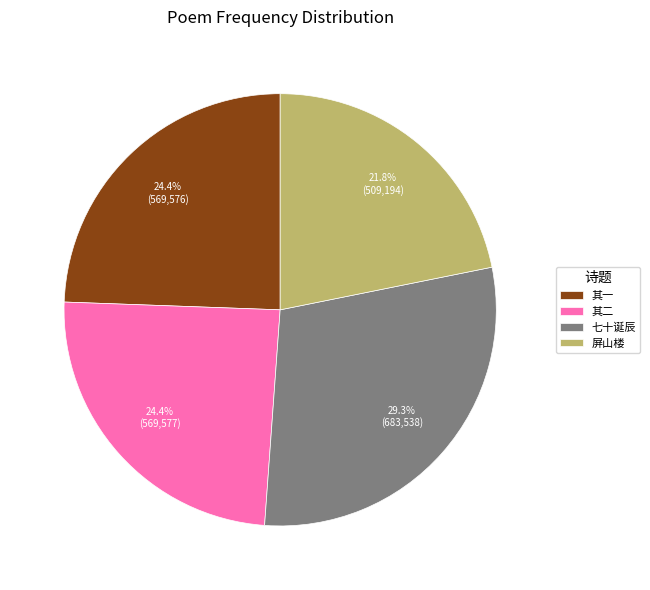

Do 其一 and 屏山楼 together represent more than half of the pie?

No